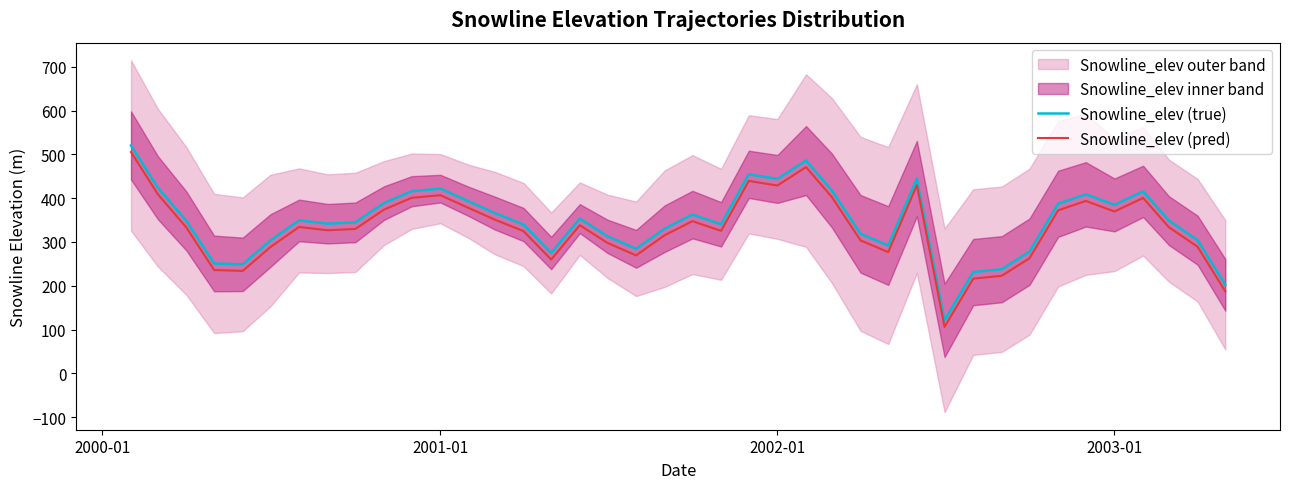

How many data points in Snowline_elev (pred) are above 333?

20